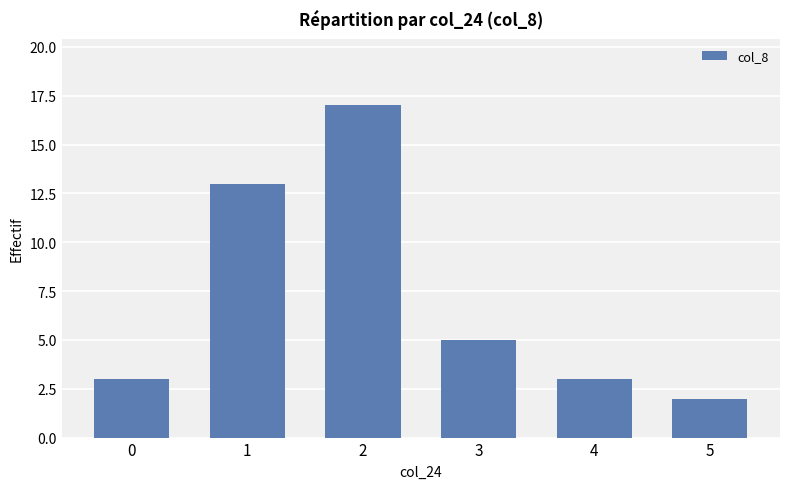

What is the change in value from 2 to 5?

-15